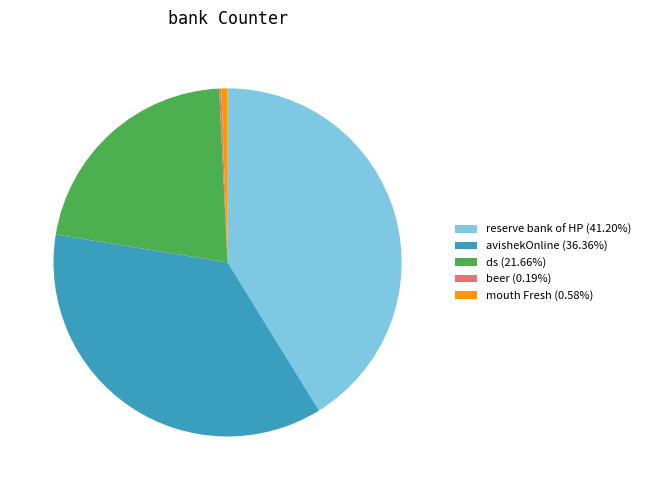

Approximately how many times larger is the value at avishekOnline (36.36%) compared to reserve bank of HP (41.20%)?

0.9